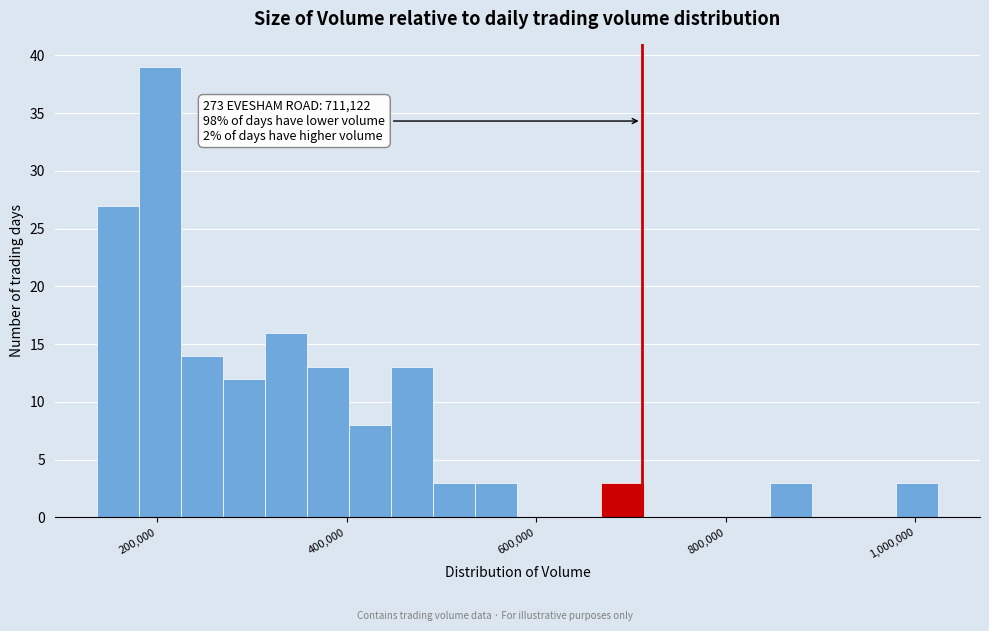

Read against the x-axis, roughly where is the centre of the tallest bar?

200000